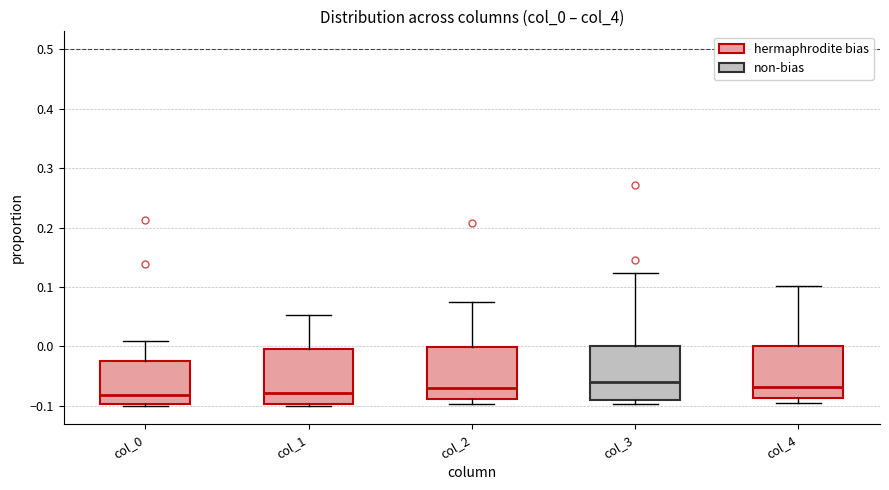

Reading left to right, read every box against the y-axis: the position of its median line, the range the box covers, and the ends of its whiskers. The values are not printed on the chart, so give them approximately, as read against the axis.

col_0: median -0.08, box -0.10 to -0.02, whiskers -0.10 (just below the box's lower edge) to 0.01
col_1: median -0.08, box -0.10 to 0.00, whiskers -0.10 (just below the box's lower edge) to 0.05
col_2: median -0.07, box -0.09 to 0.00, whiskers -0.10 to 0.07
col_3: median -0.06, box -0.09 to 0.00, whiskers -0.10 to 0.12
col_4: median -0.07, box -0.09 to 0.00, whiskers -0.10 to 0.10